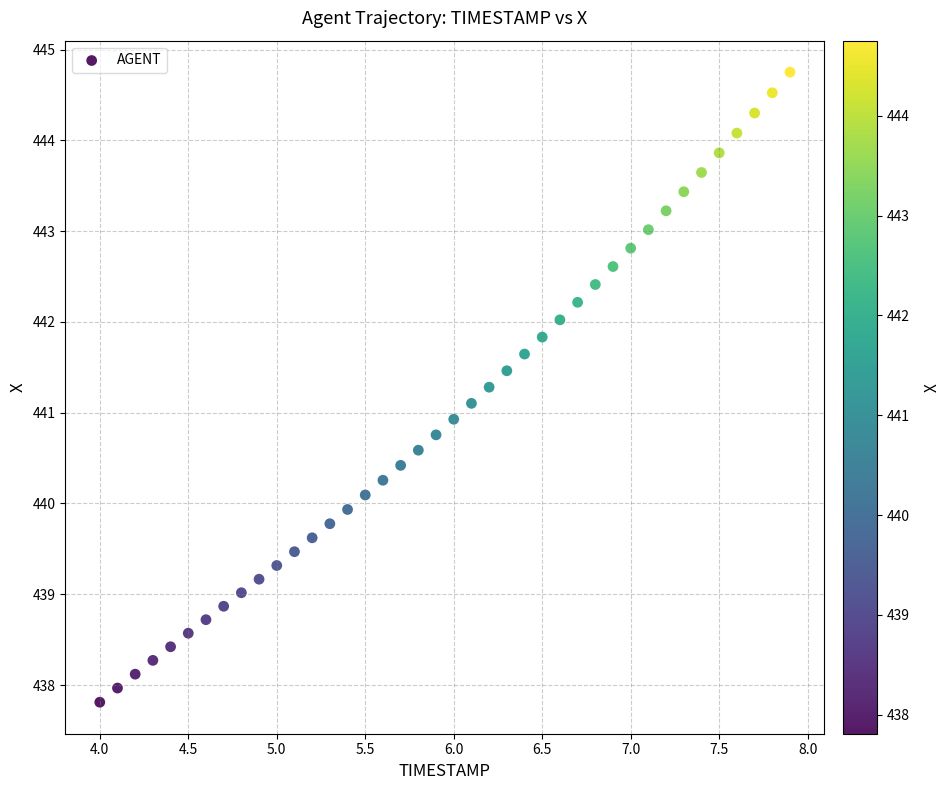

What is the range of X values (max minus min)?

3.9